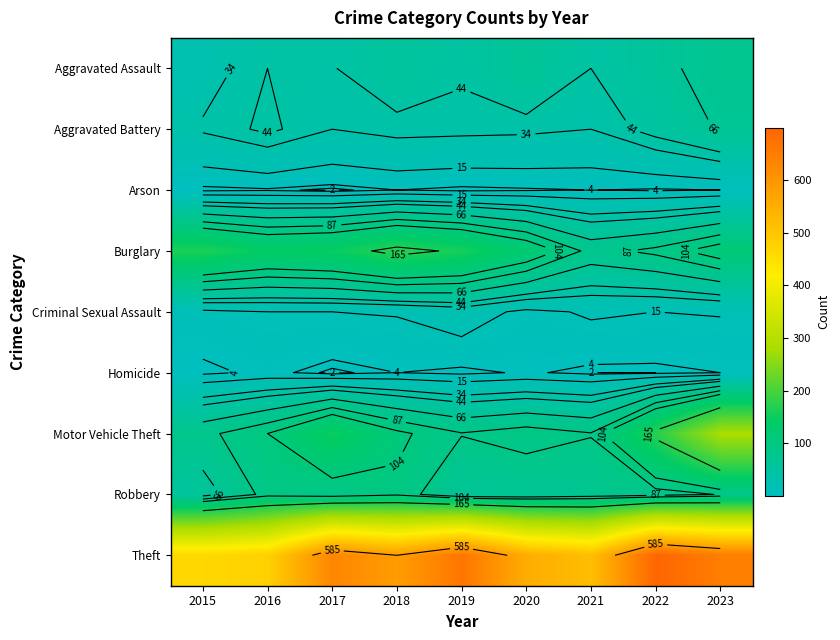

Which category has the lowest value across all series?

2017